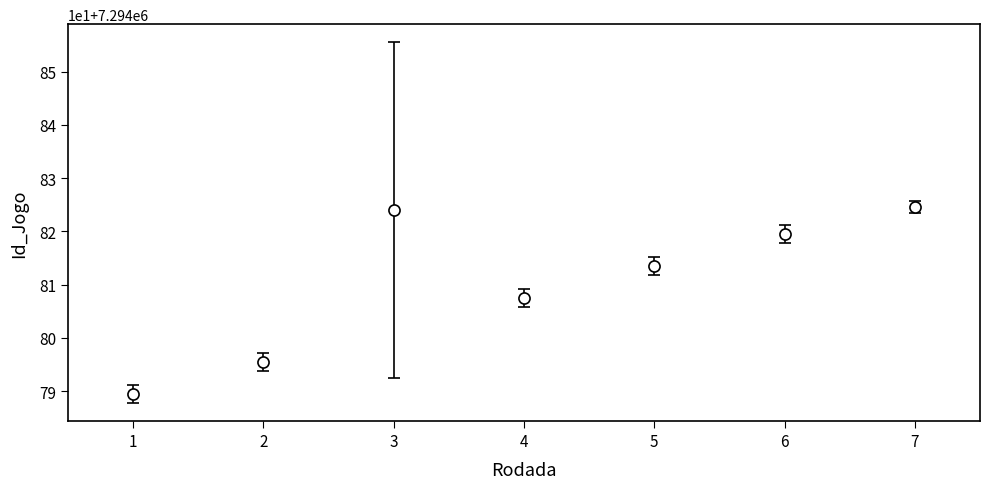

Is this an area chart (filled region under the line)?

No